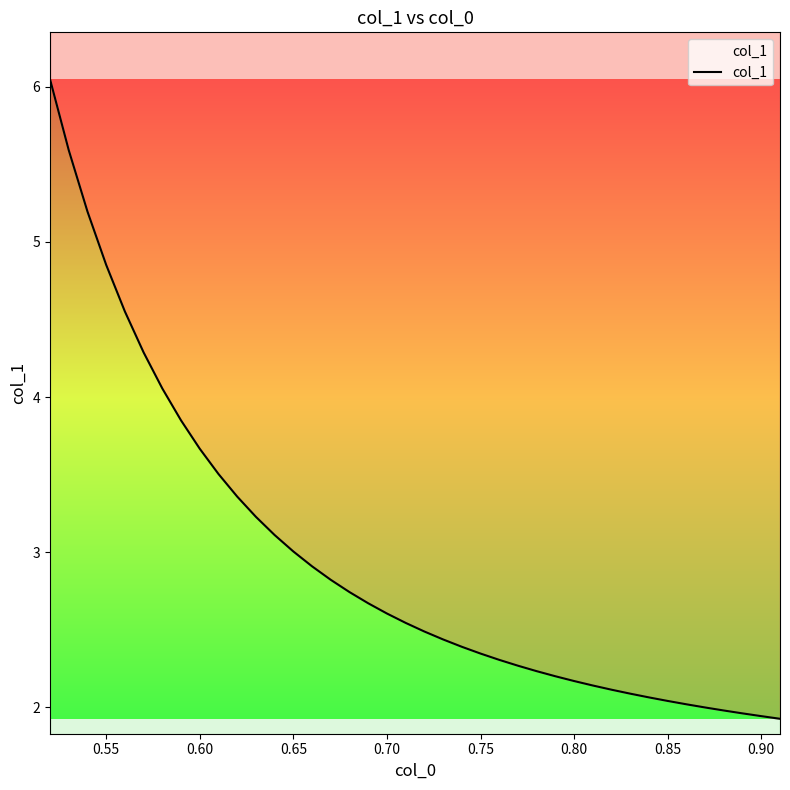

How many data points does each series have?

40